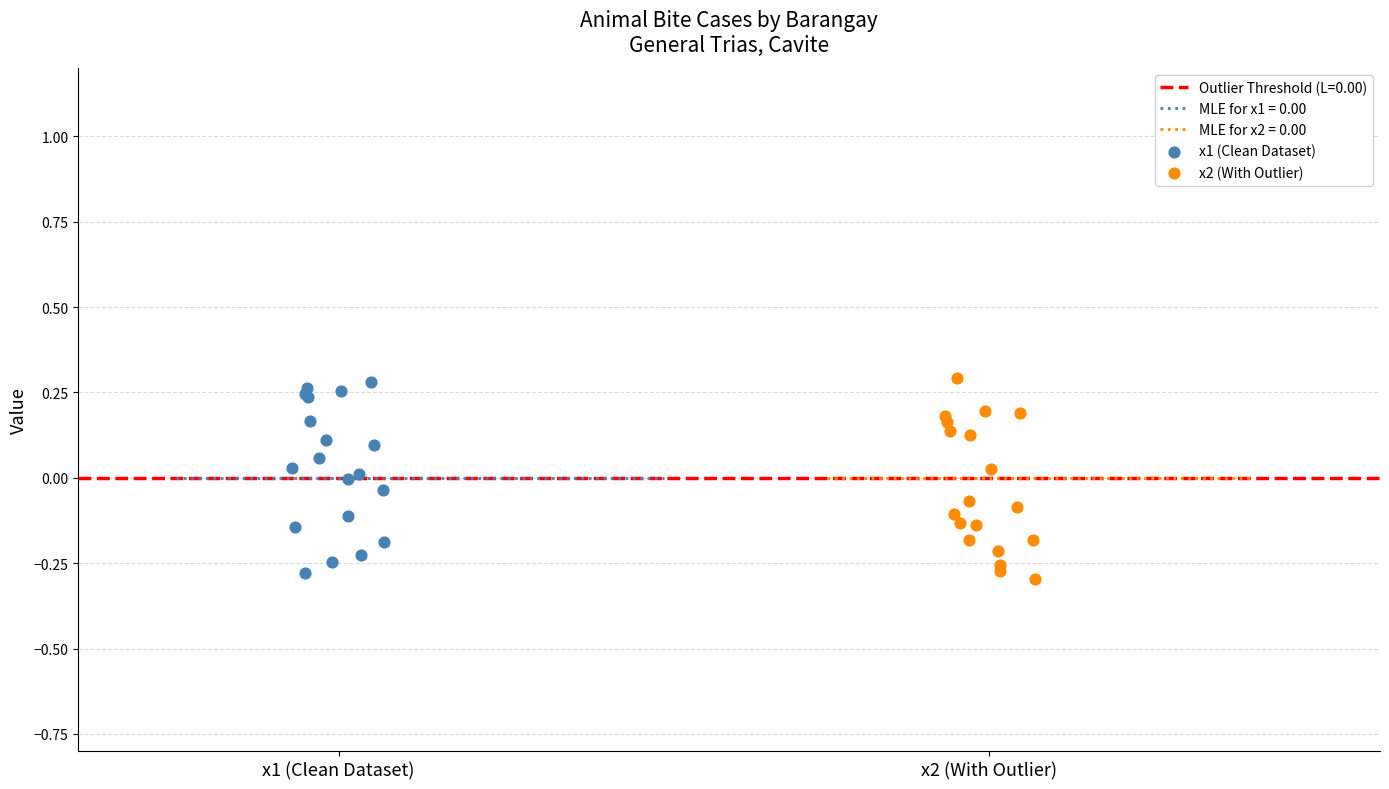

Which series contains the lowest Y value?

x2 (With Outlier)